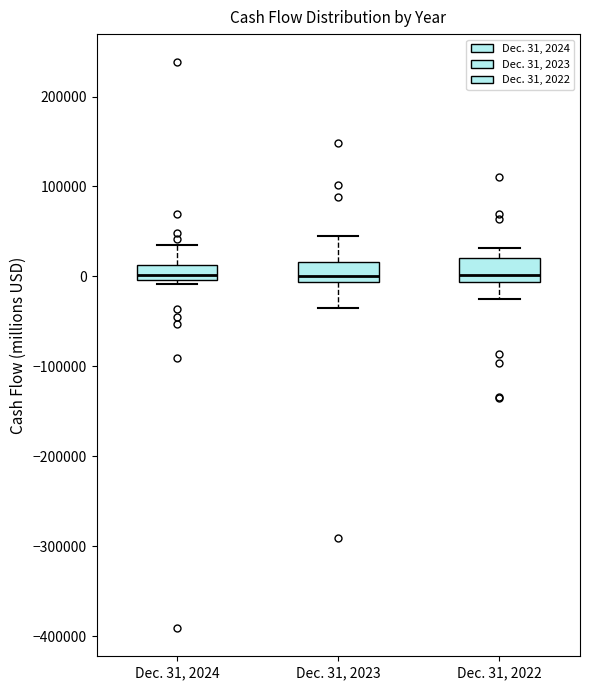

Where is the upper edge of the box for Dec. 31, 2023 on the y-axis? The values are not printed on the chart, so give them approximately, as read against the axis.

20000